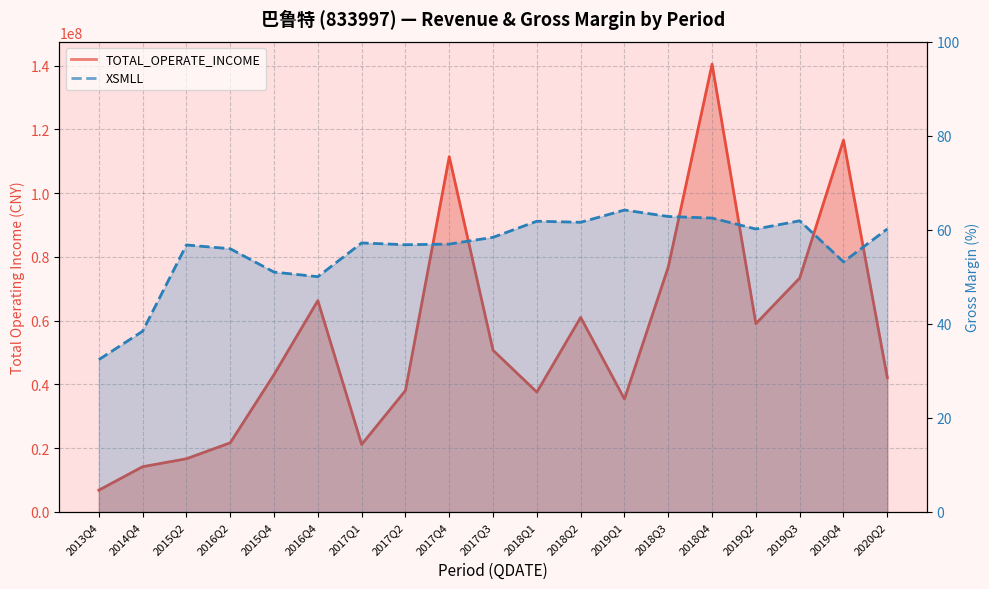

What is the sum of all XSMLL values?

1062.6